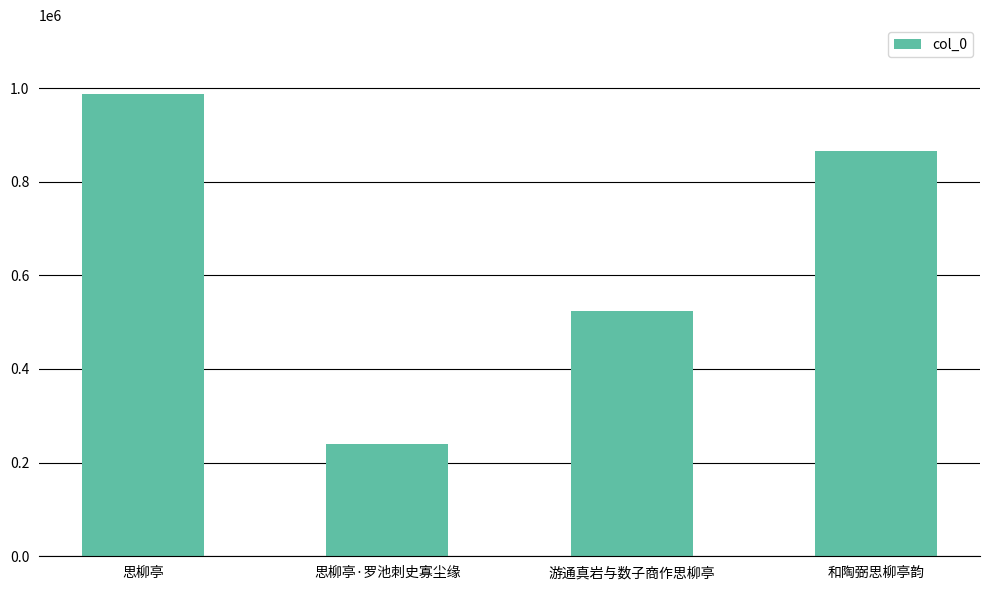

List the labels in order of value, smallest first.

思柳亭·罗池刺史寡尘缘, 游通真岩与数子商作思柳亭, 和陶弼思柳亭韵, 思柳亭